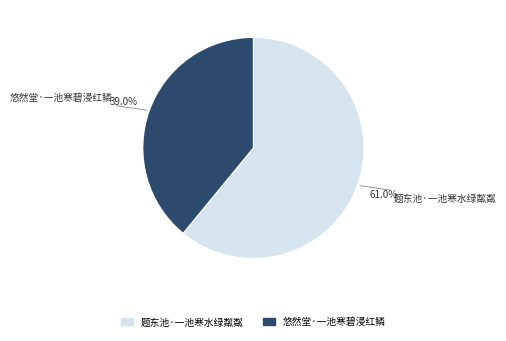

What percentage is NOT represented by 题东池·一池寒水绿粼粼?

39.0%